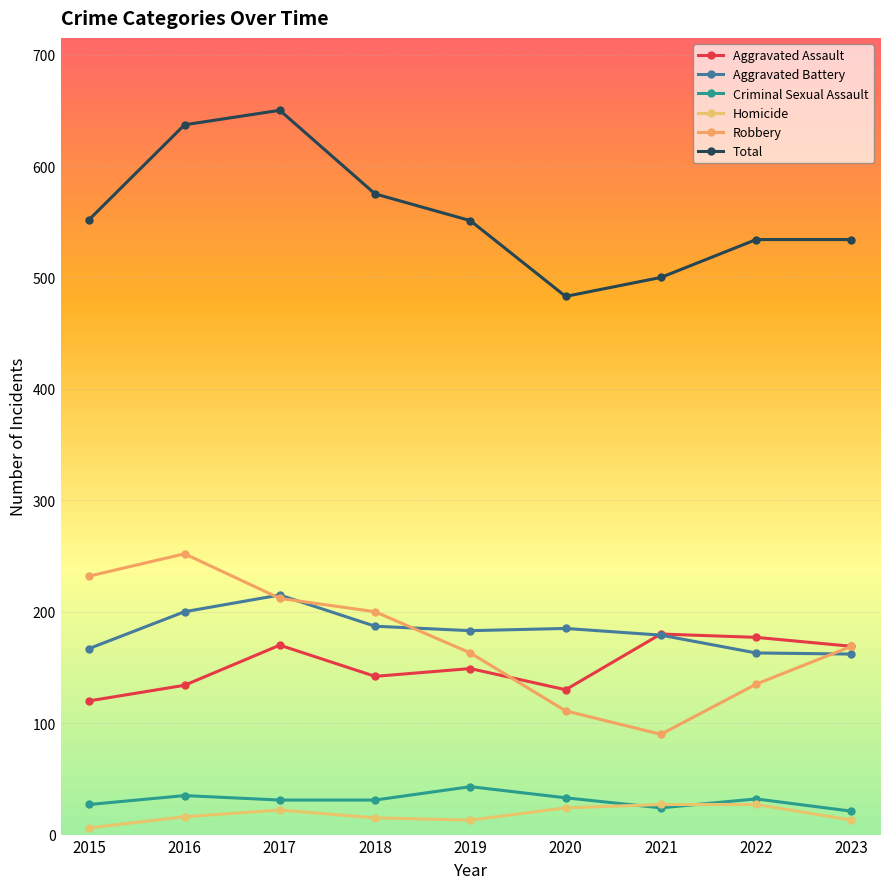

The value of Aggravated Battery at 2017 is 328. True or false?

False